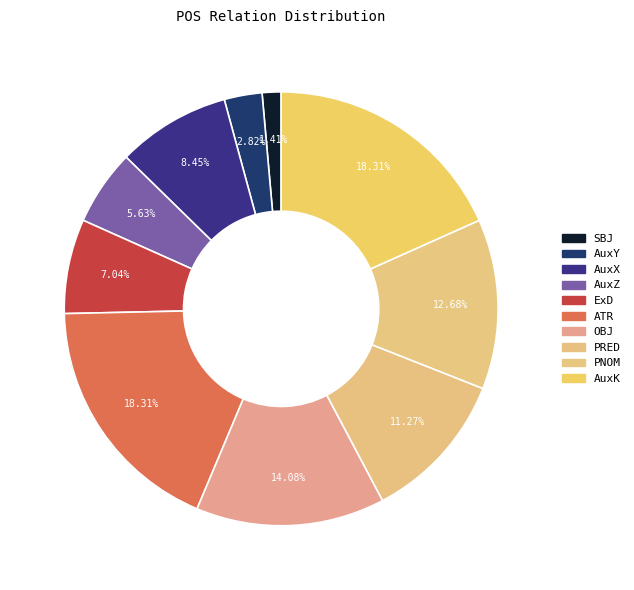

Combined, what portion of the pie is PRED and PNOM?

23.9%